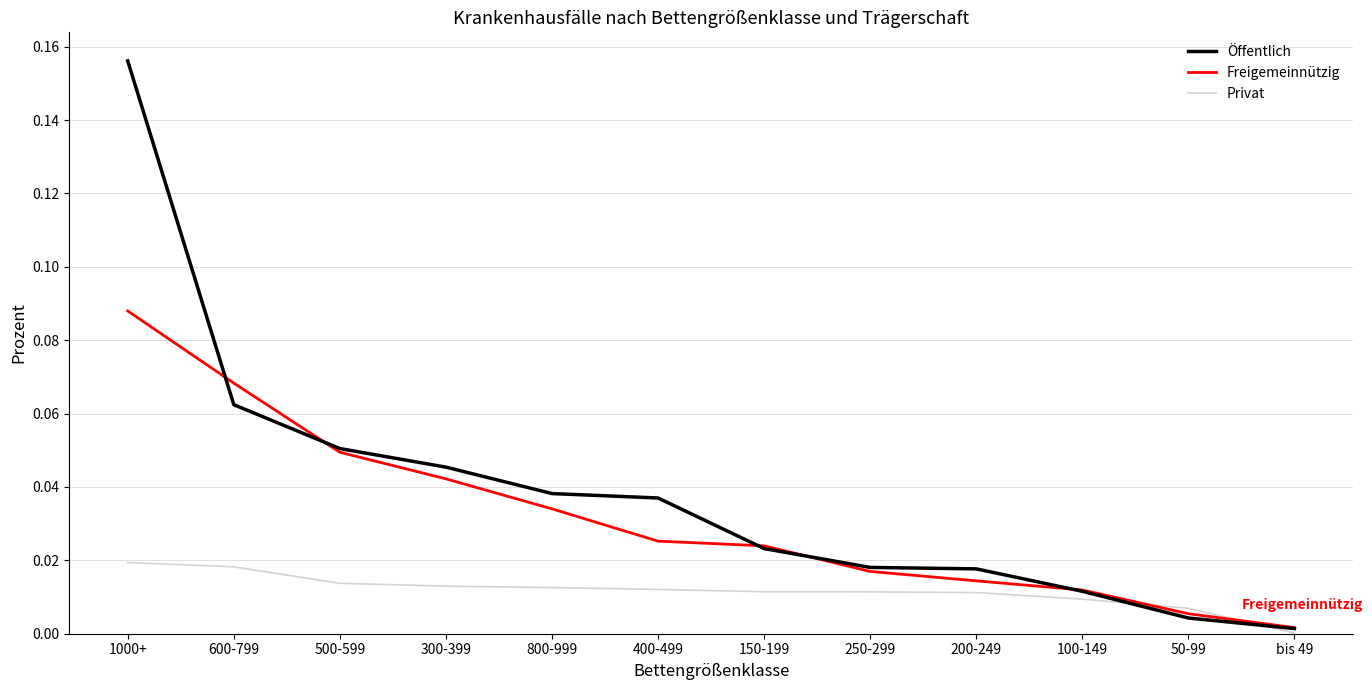

What position from the left is 200-249?

9